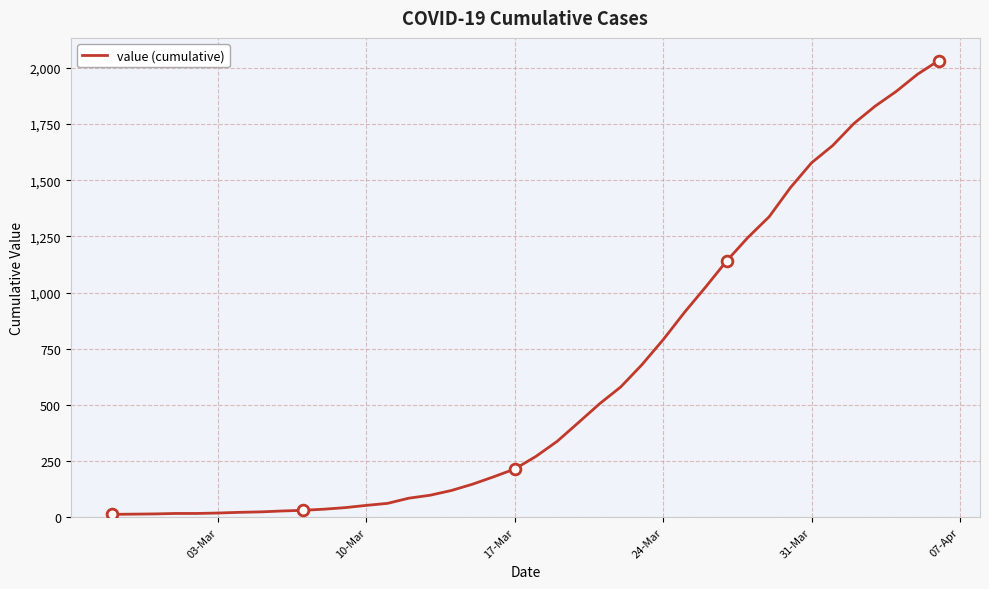

What is the difference between the maximum and minimum values?

2019